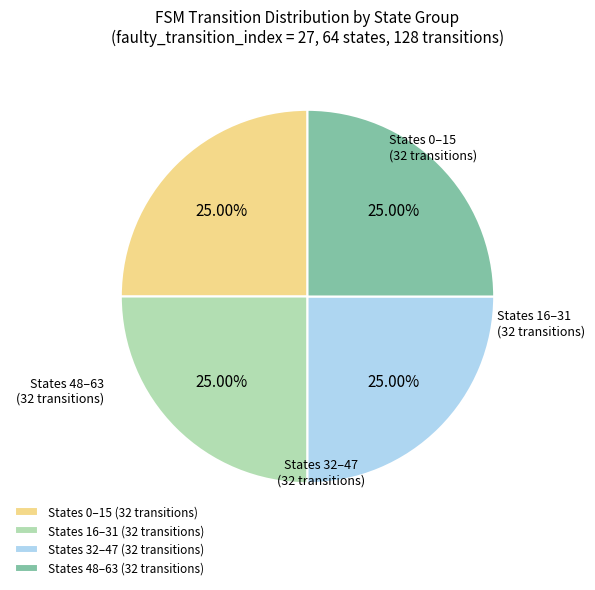

Approximately how many times larger is the value at States 0–15 (32 transitions) compared to States 16–31 (32 transitions)?

1.0